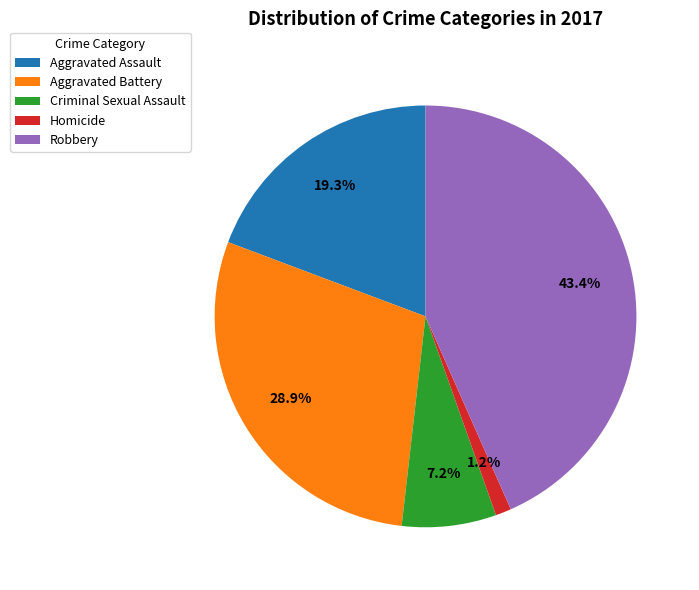

Approximately how many times larger is the value at Aggravated Assault compared to Criminal Sexual Assault?

2.7